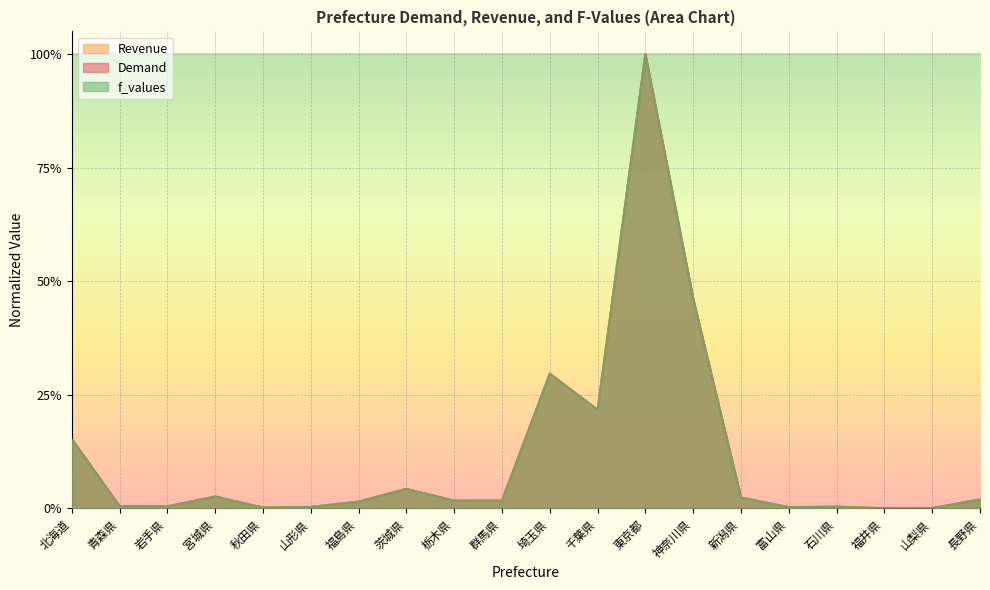

At which category is the sum across all series the highest?

東京都